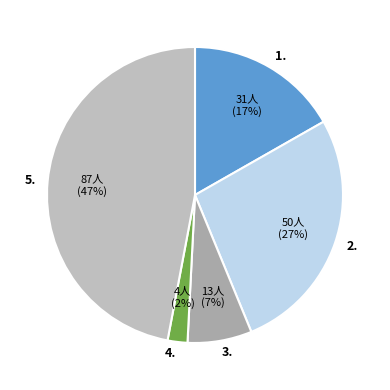

How many slices are in this pie chart?

5